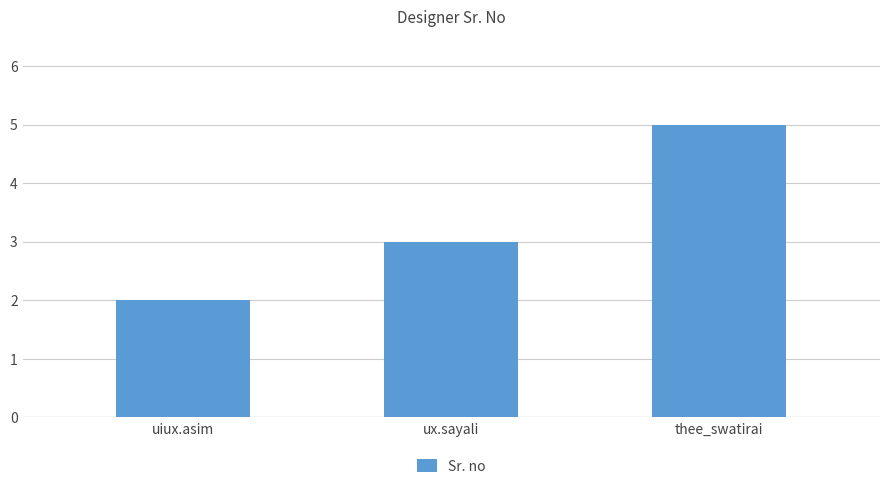

Are the bars grouped side by side (vs. stacked)?

No